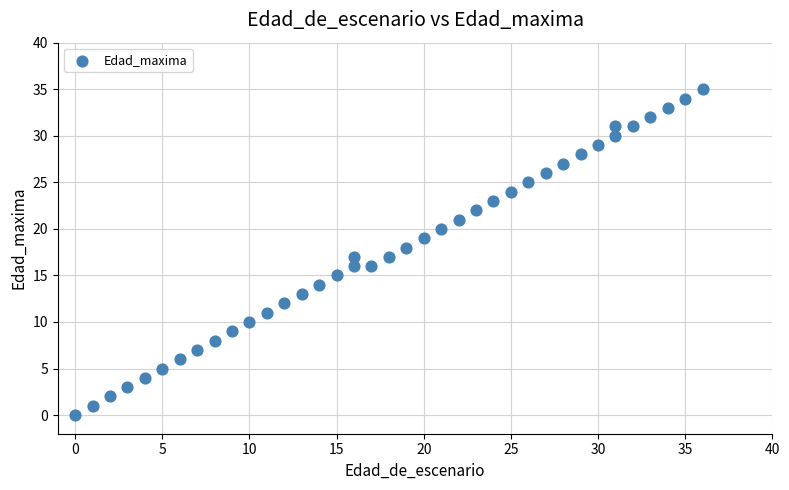

What is the range of Y values (max minus min)?

35